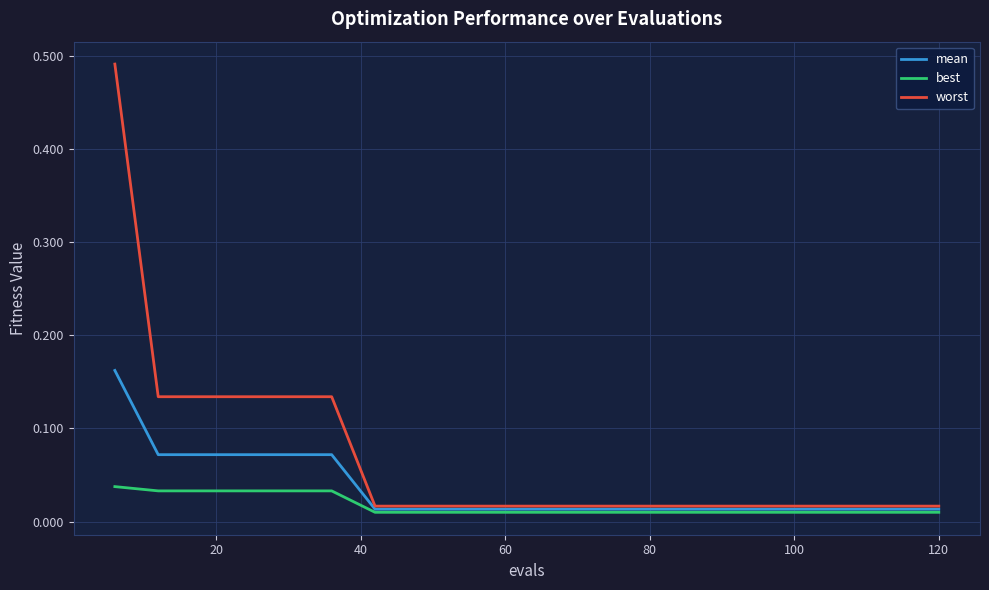

How many lines are shown in the chart?

3